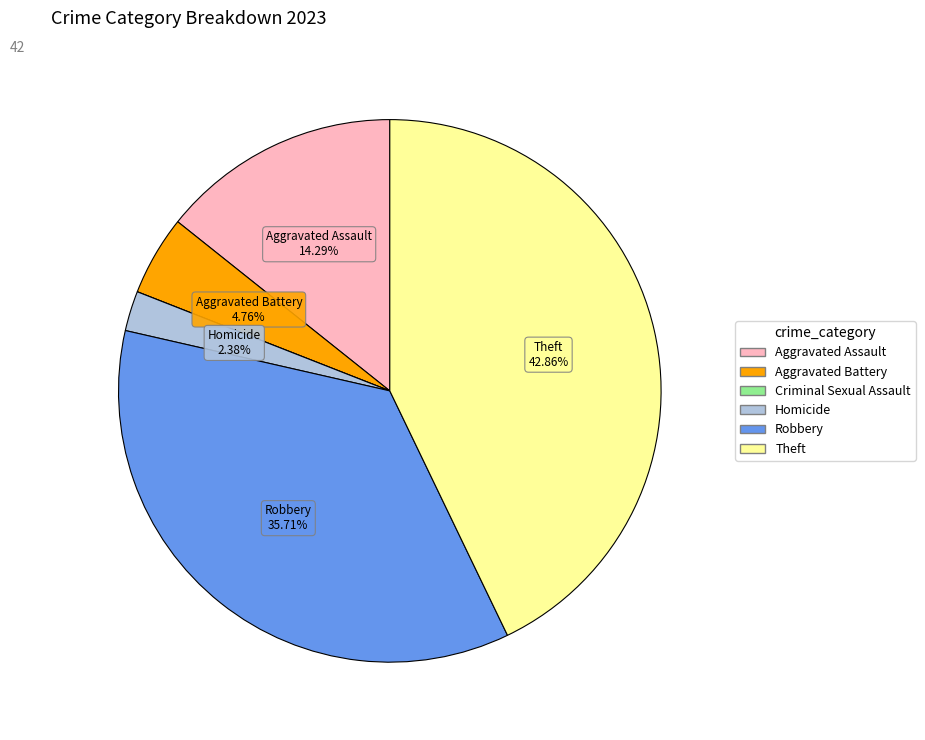

Is it true that Robbery is 27% of the pie?

False